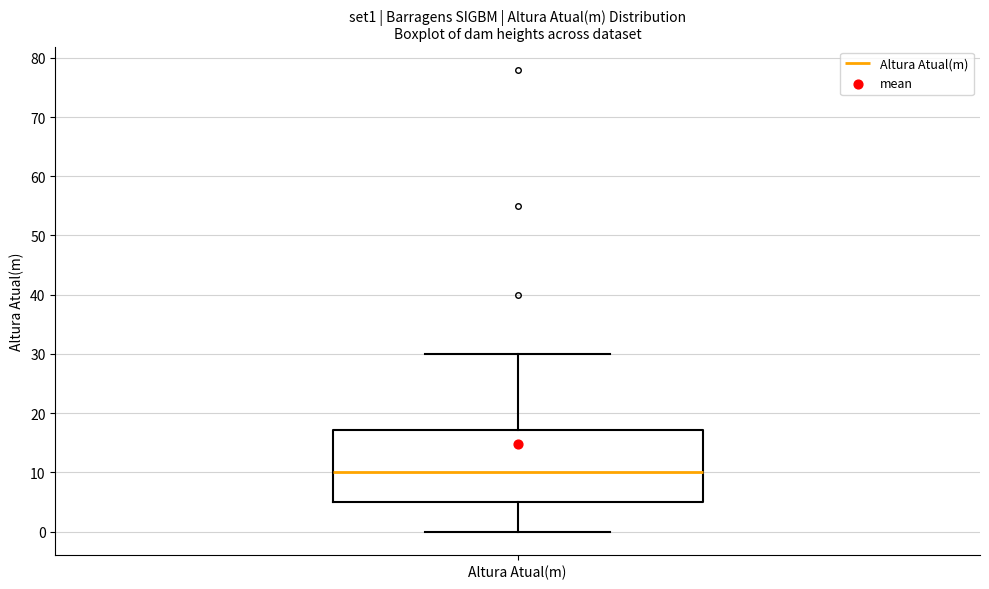

Transcribe this box plot: give where the median line is, the range the box spans, and where the two whiskers end, as read against the y-axis. The values are not printed on the chart, so give them approximately, as read against the axis.

median 10, box 5 to 17, whiskers 0 to 30